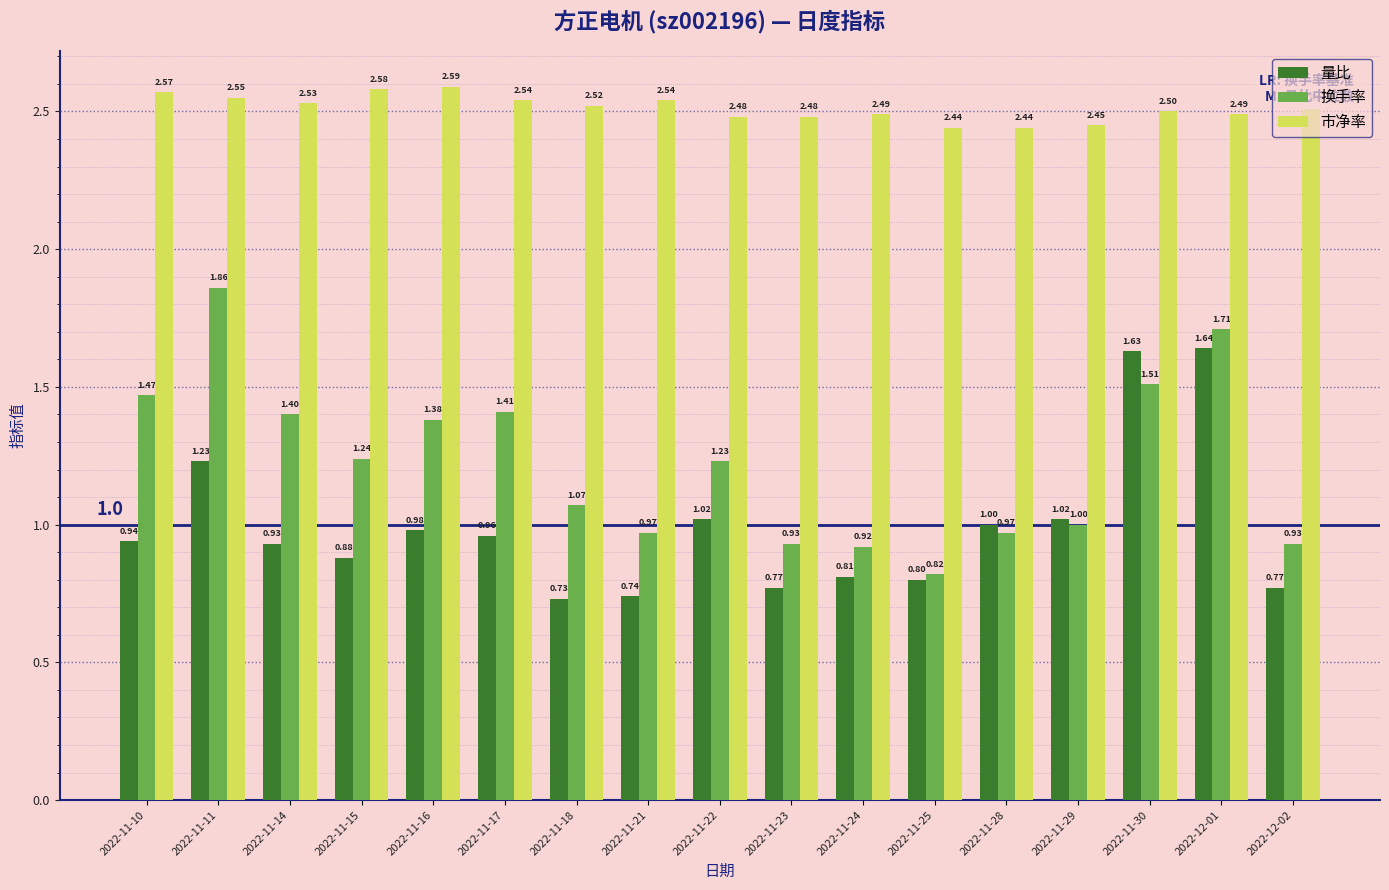

Between 2022-11-23 and 2022-12-02, which series saw the biggest shift?

市净率